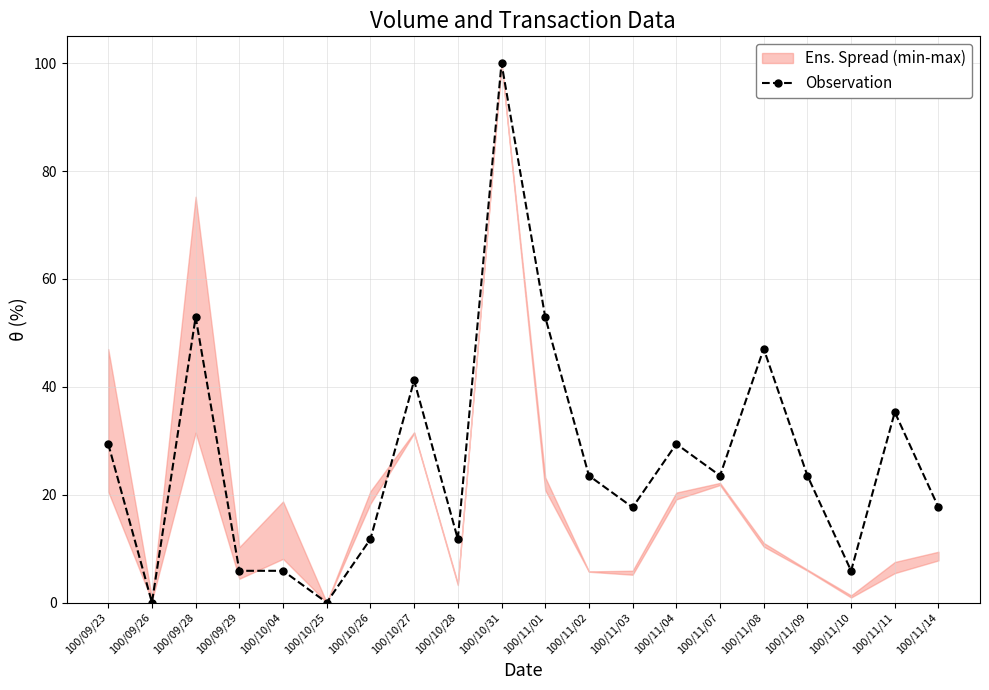

Where is the data nearest to the value 50?

100/09/28